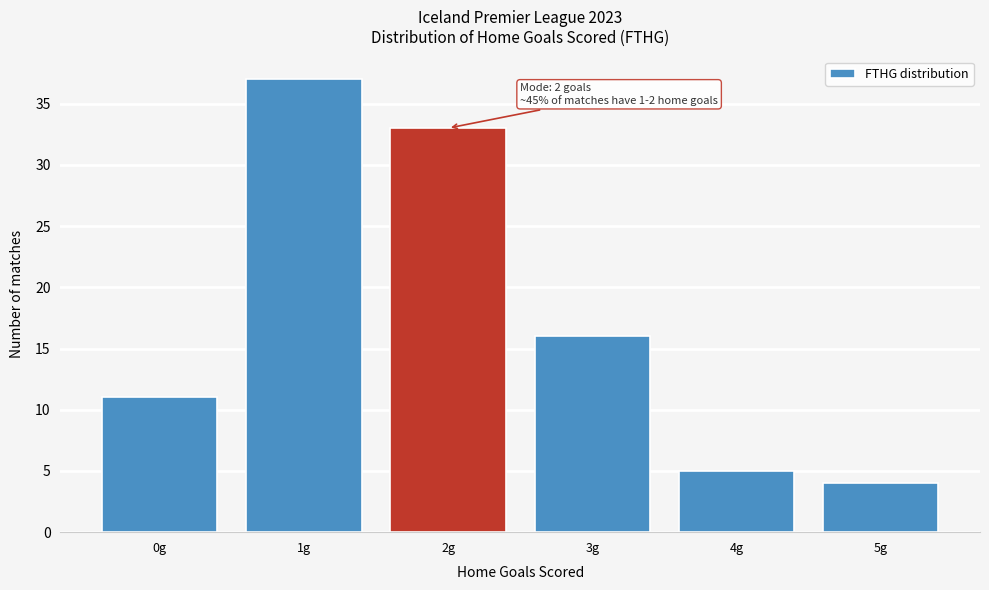

Reading right to left, list all the values displayed in this chart.

5g=4	4g=5	3g=16	2g=33	1g=37	0g=11